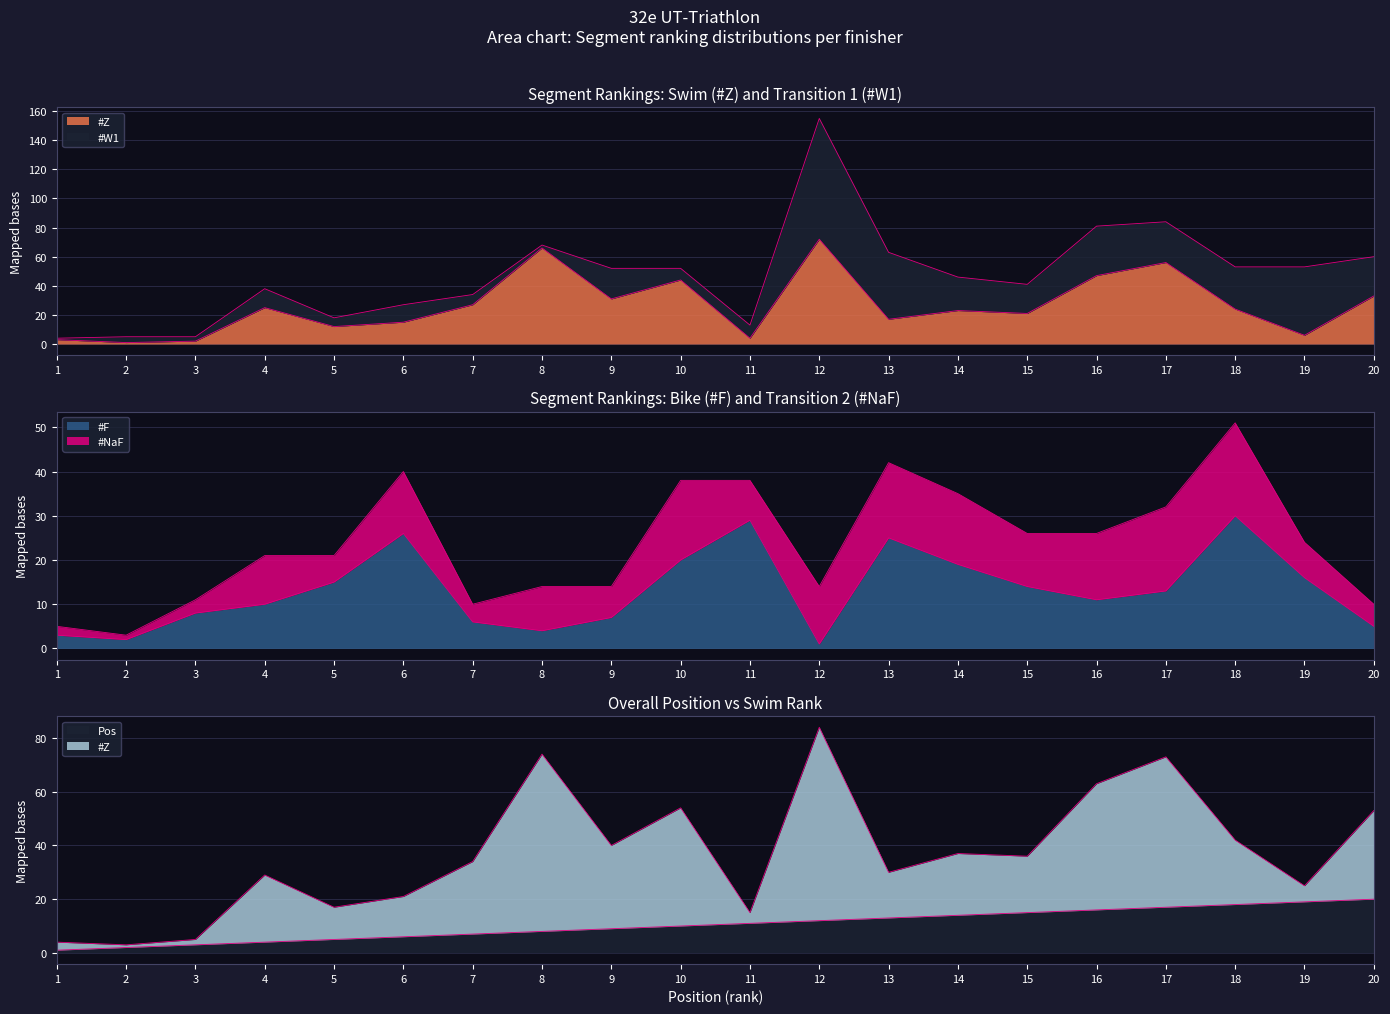

Which series ends up on top after the final intersection of Pos and #F?

Pos